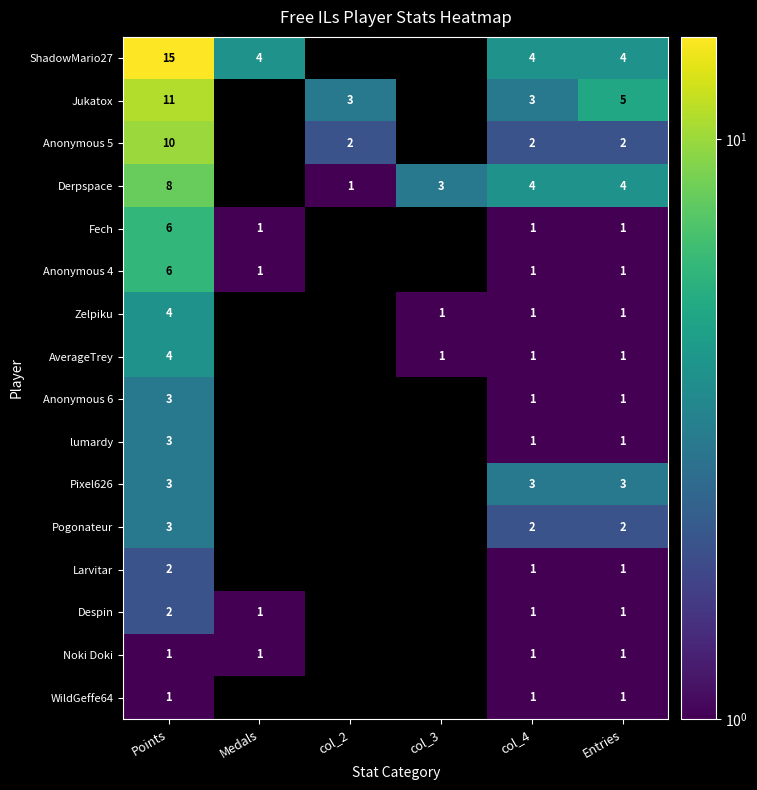

What is the total value across all series at Entries?

30